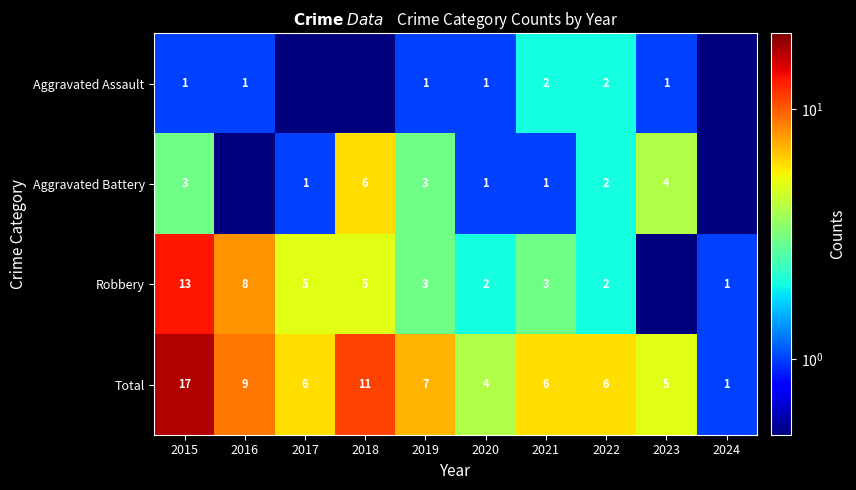

Is the value of Robbery at 2015 greater than the value of Total at 2017?

Yes